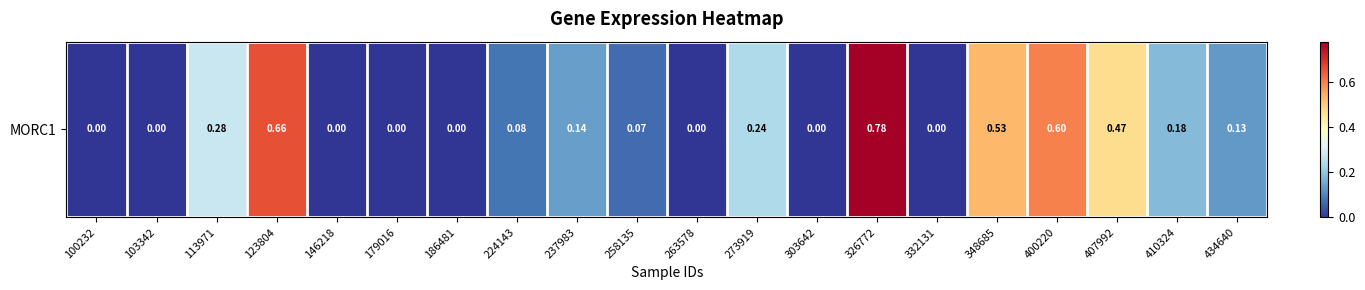

Rank the categories by value from lowest to highest.

100232, 103342, 146218, 179016, 186481, 263578, 303642, 332131, 258135, 224143, 434640, 237983, 410324, 273919, 113971, 407992, 348685, 400220, 123804, 326772